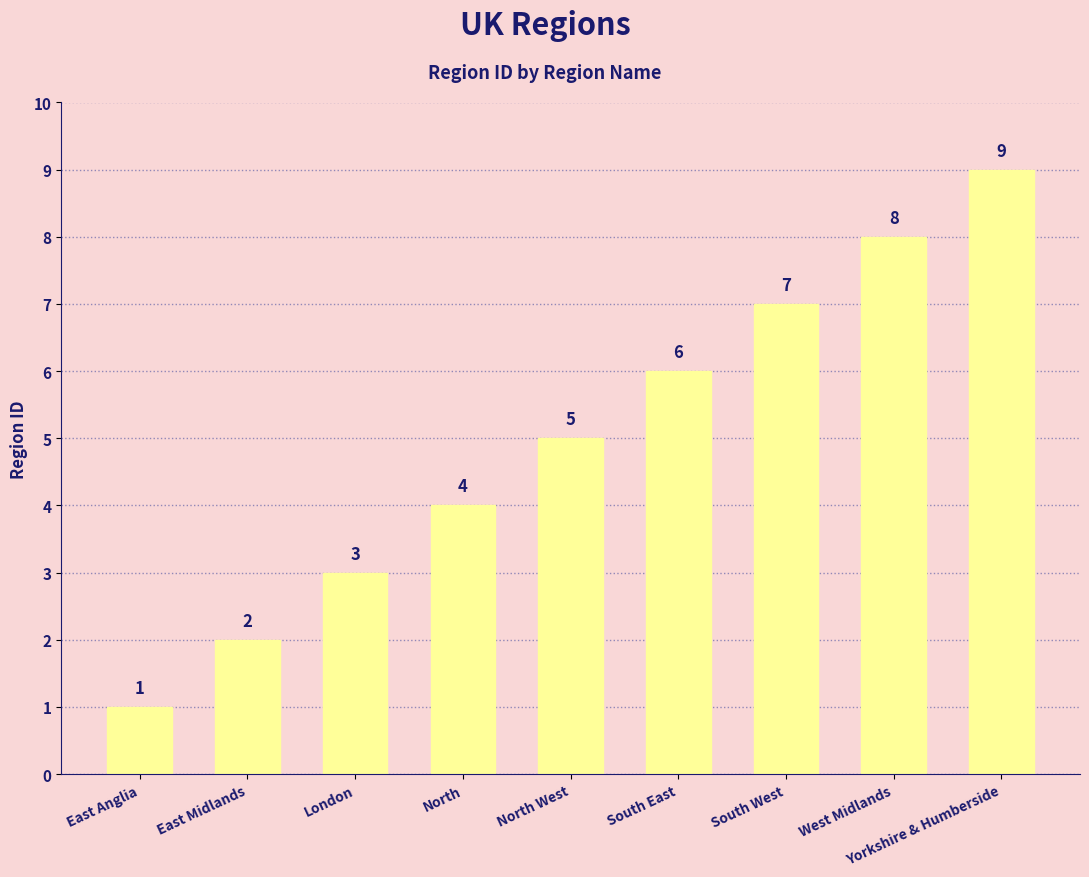

True or false: the data shows 7 at South West.

True